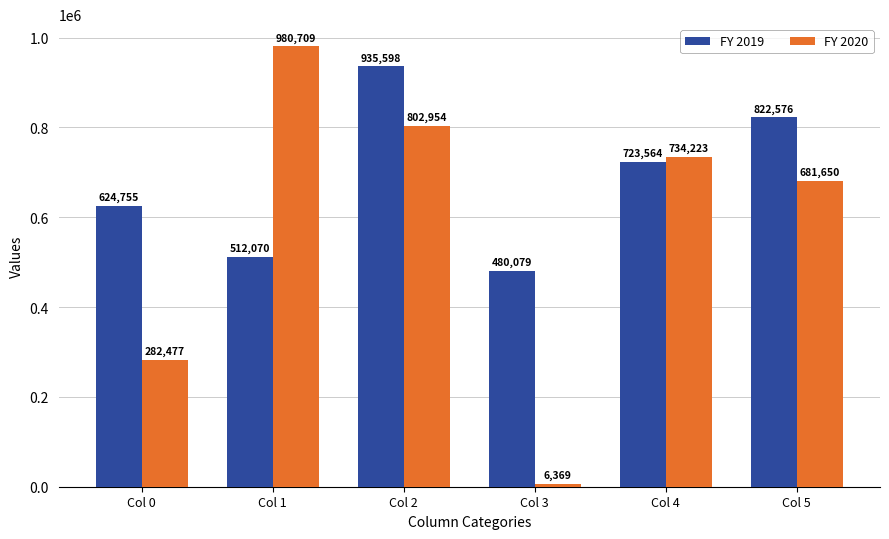

At how many categories does at least one series exceed 939133?

1